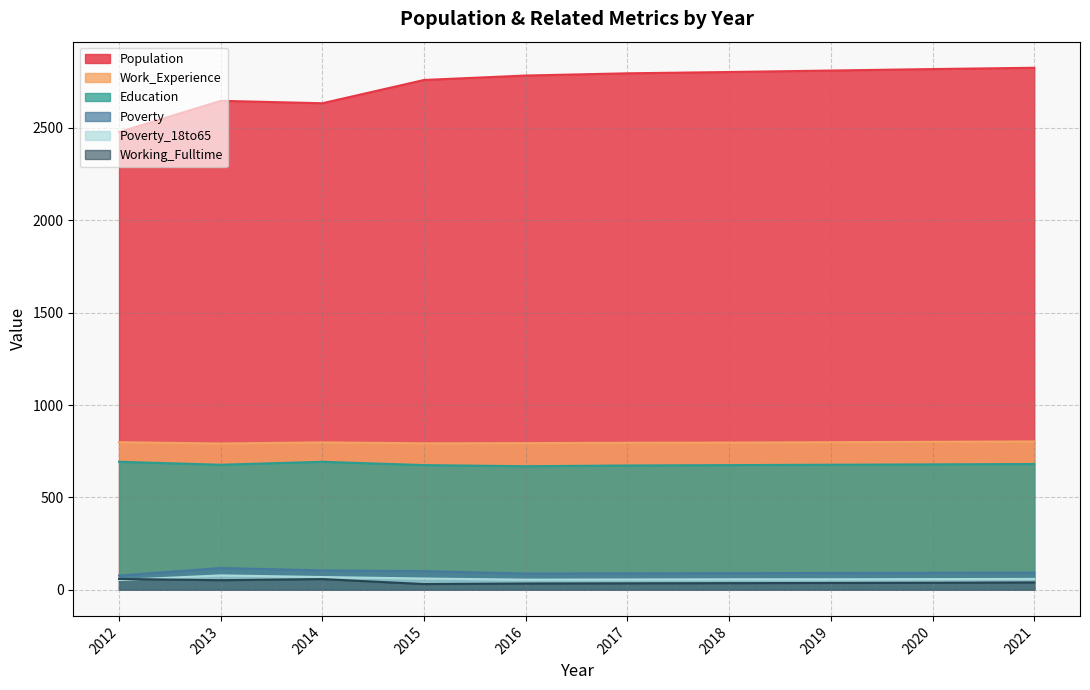

Between 2020 and 2012, which is larger?

2020